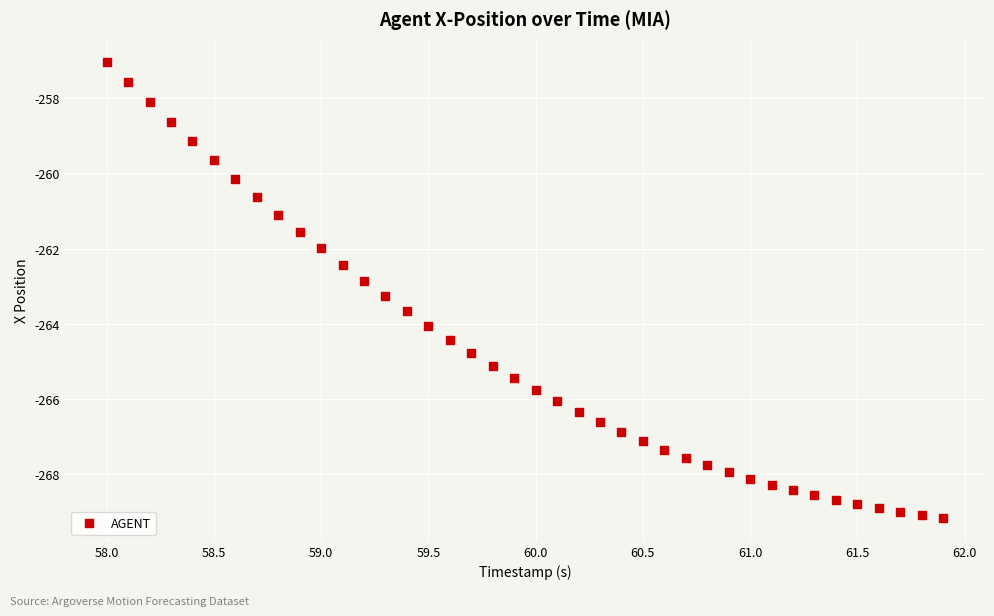

What is the range of X values (max minus min)?

3.9